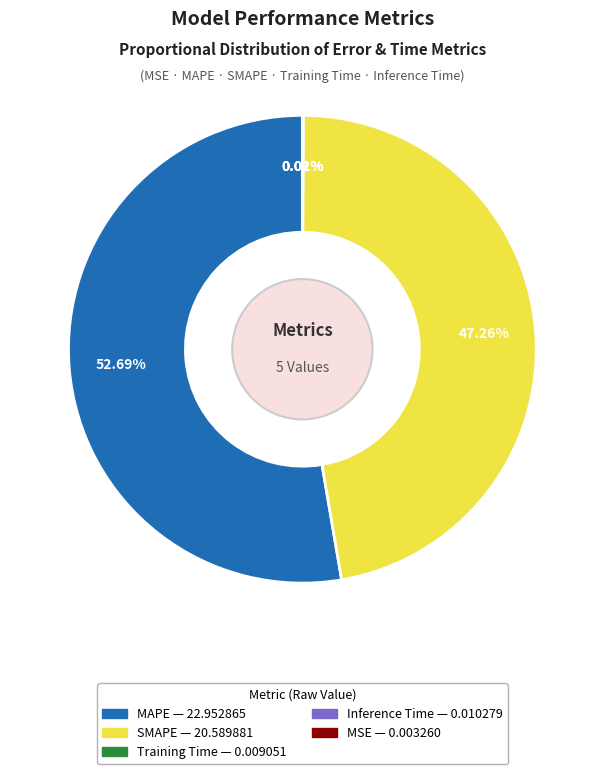

Between MAPE and SMAPE, which is larger?

MAPE